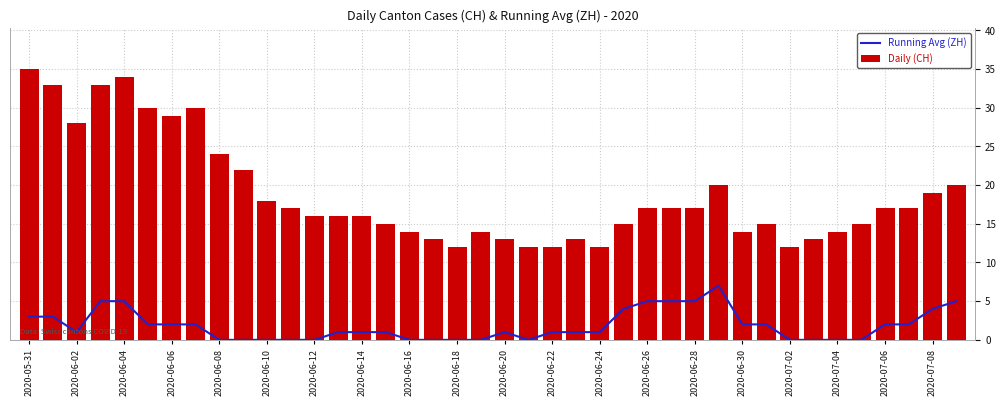

What is the average value of the Daily (CH) series?

19